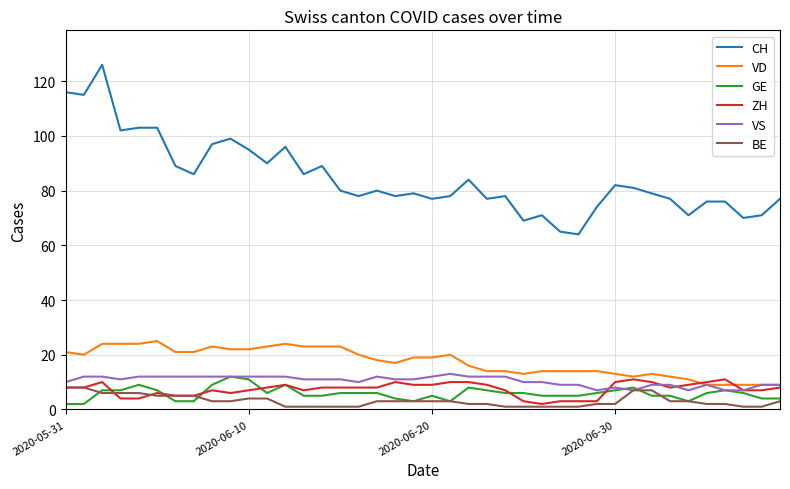

True or false: VD and BE cross at least once.

False